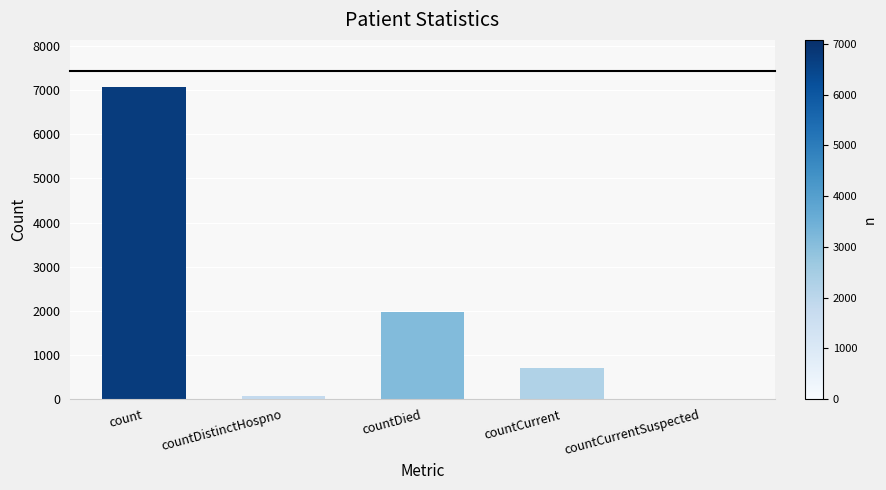

At which category does the chart reach its peak across all series?

count